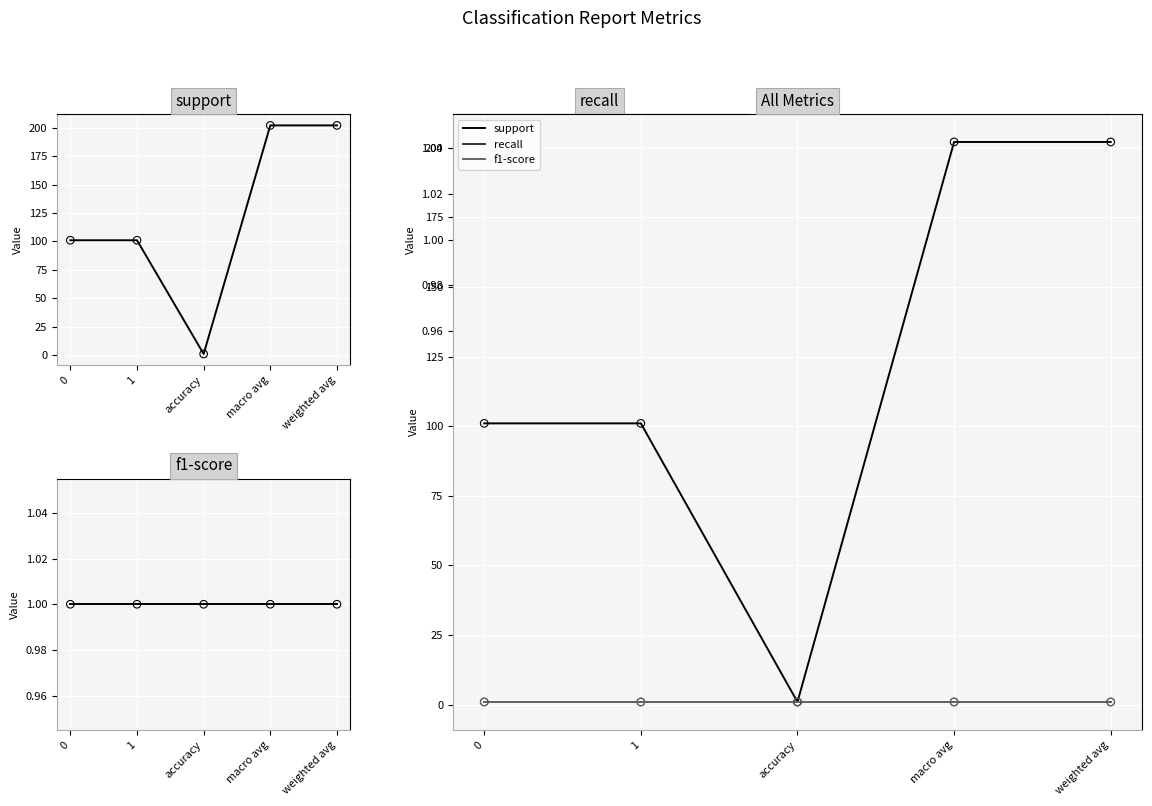

Which series has the largest total across all categories?

support